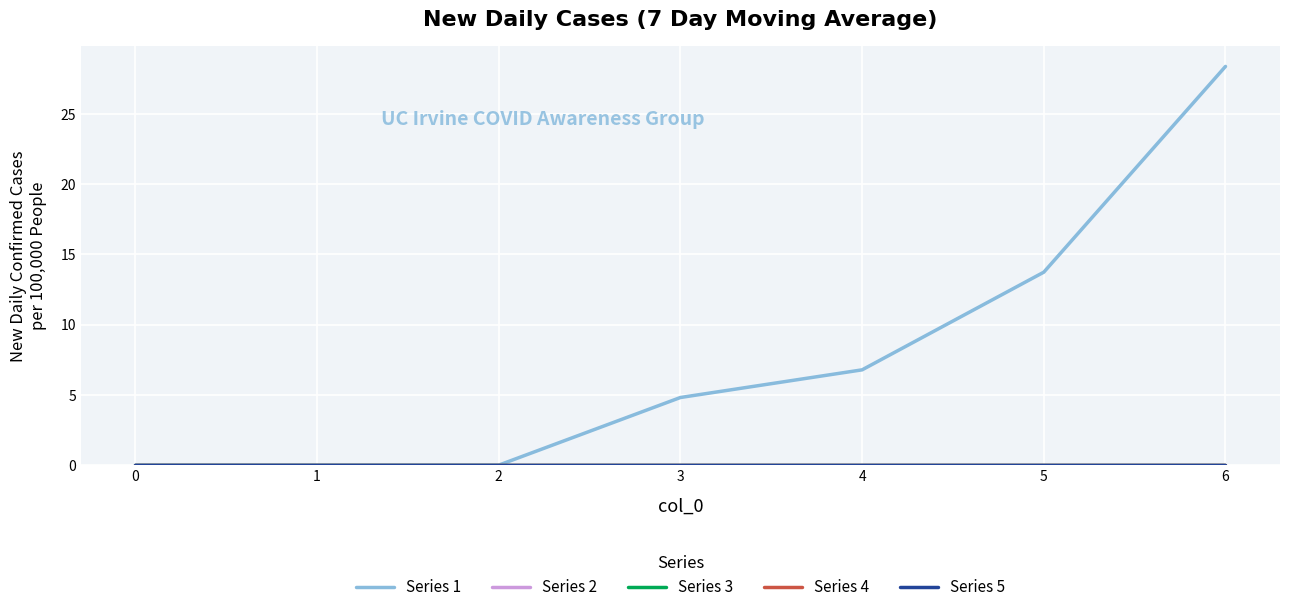

The value of Series 2 at 4 is 0.0. True or false?

True